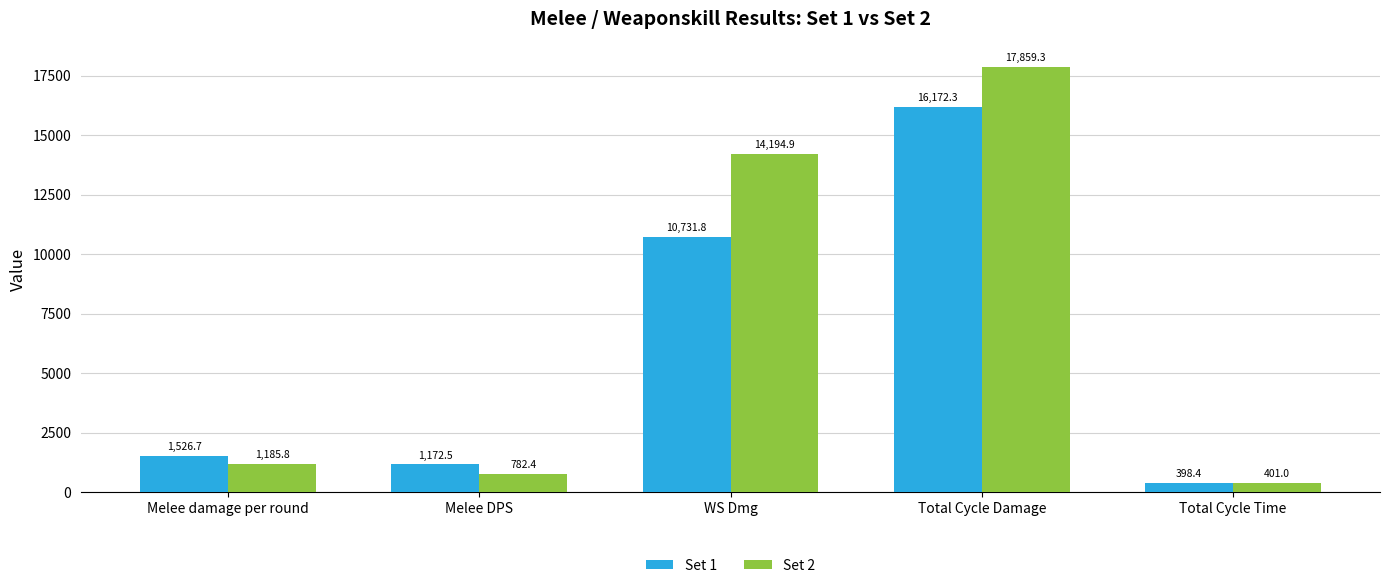

What position from the right is Melee damage per round?

5